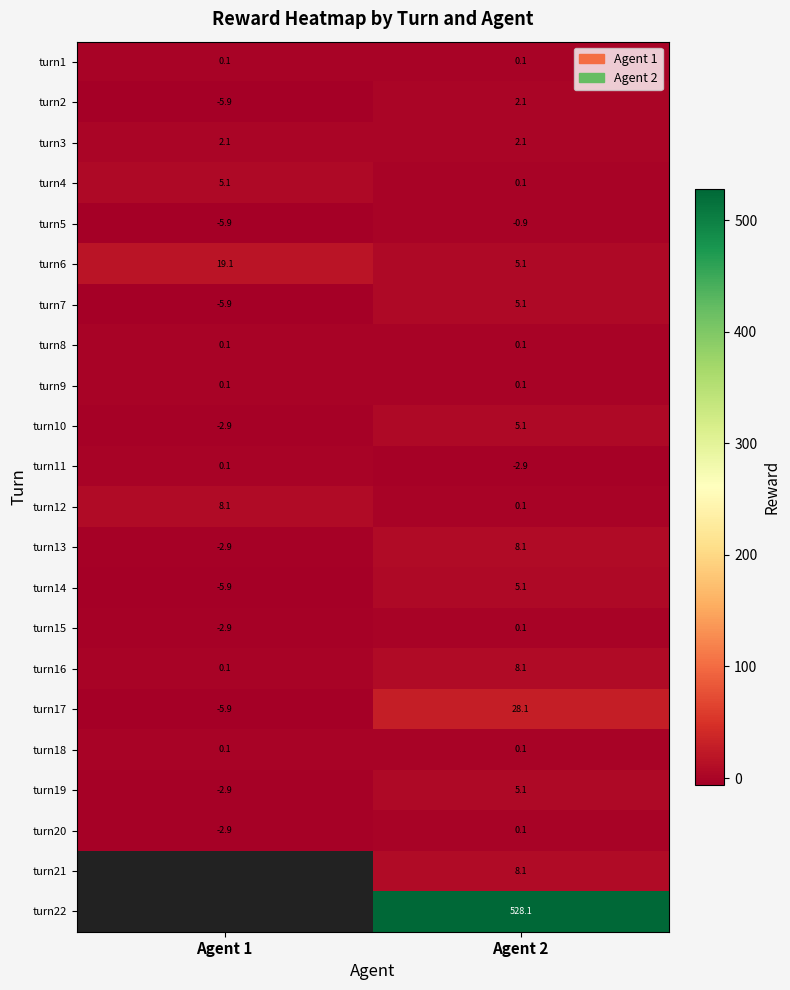

What is the spread (max minus min) of values at Agent 2?

531.0